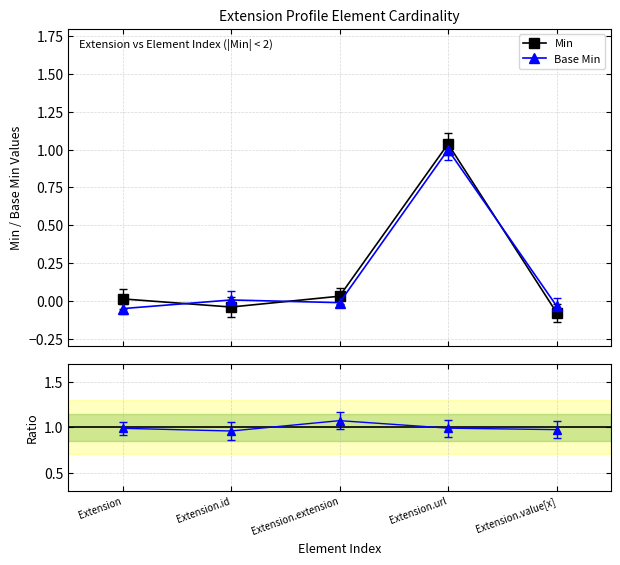

At which category does the chart reach its peak across all series?

Extension.extension